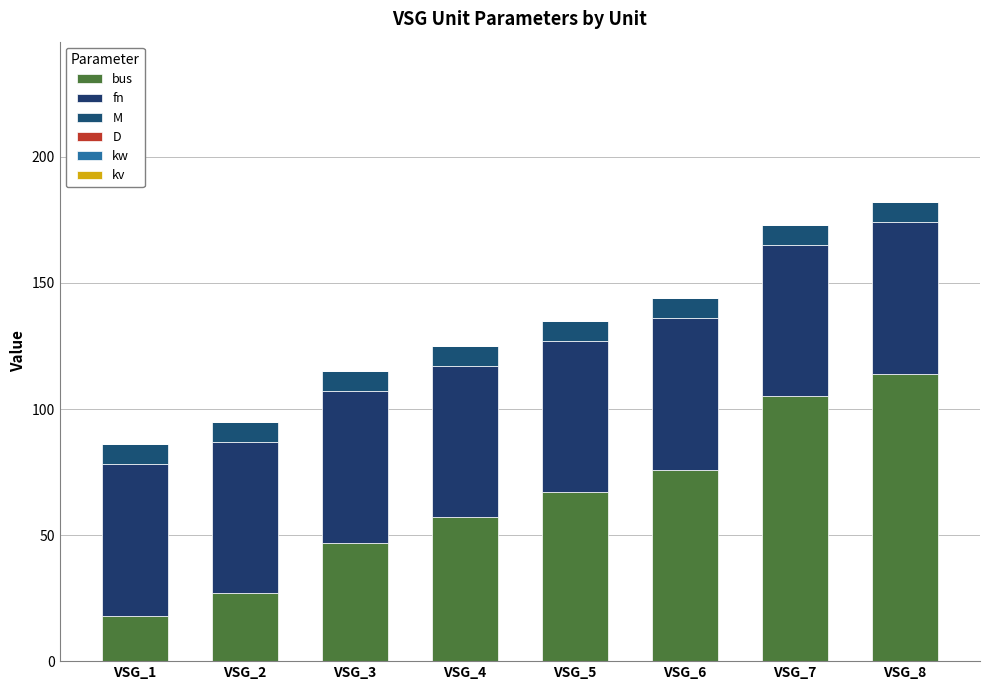

Is it true that D equals 0.0 at VSG_2?

True